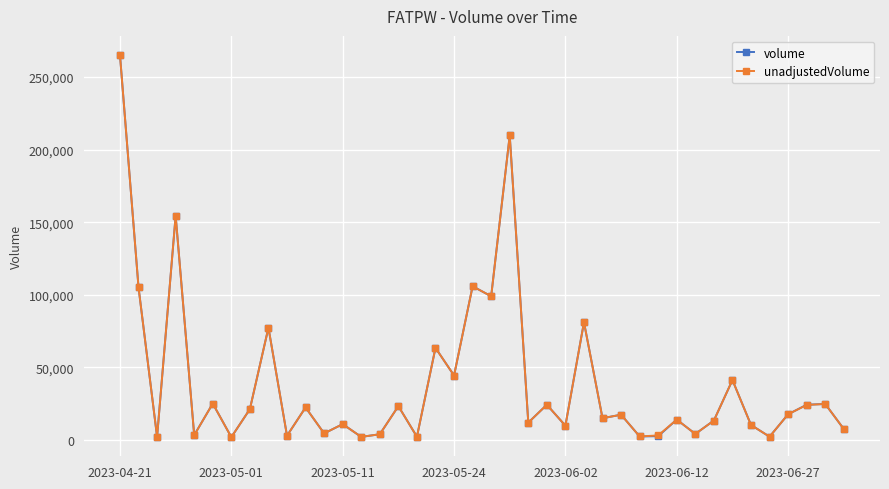

What is the maximum value for volume?

265211